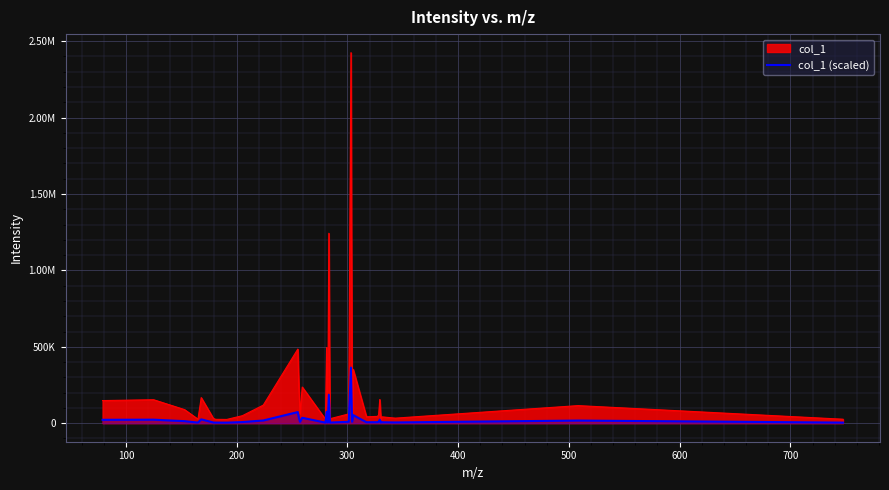

What is the average value?

33339.8